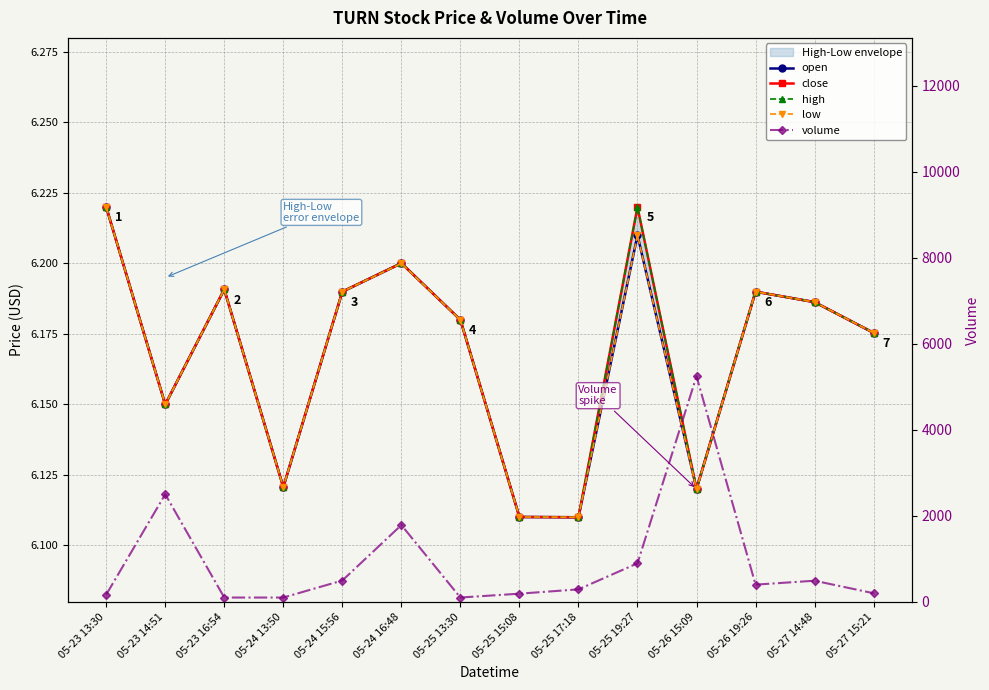

What is the label of the 11th point from the right?

05-24 13:50